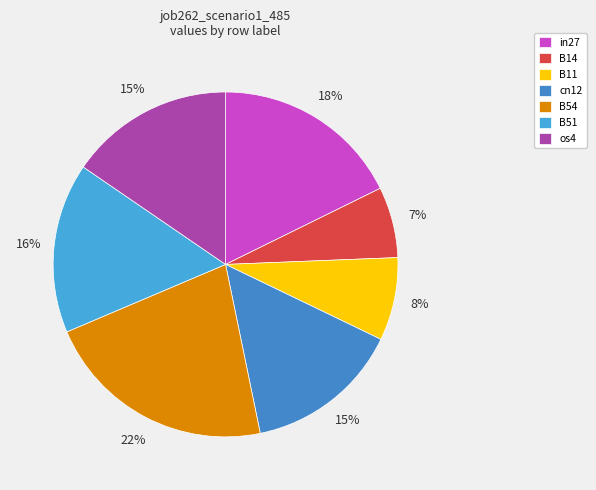

What is the smallest slice in the pie chart?

B14